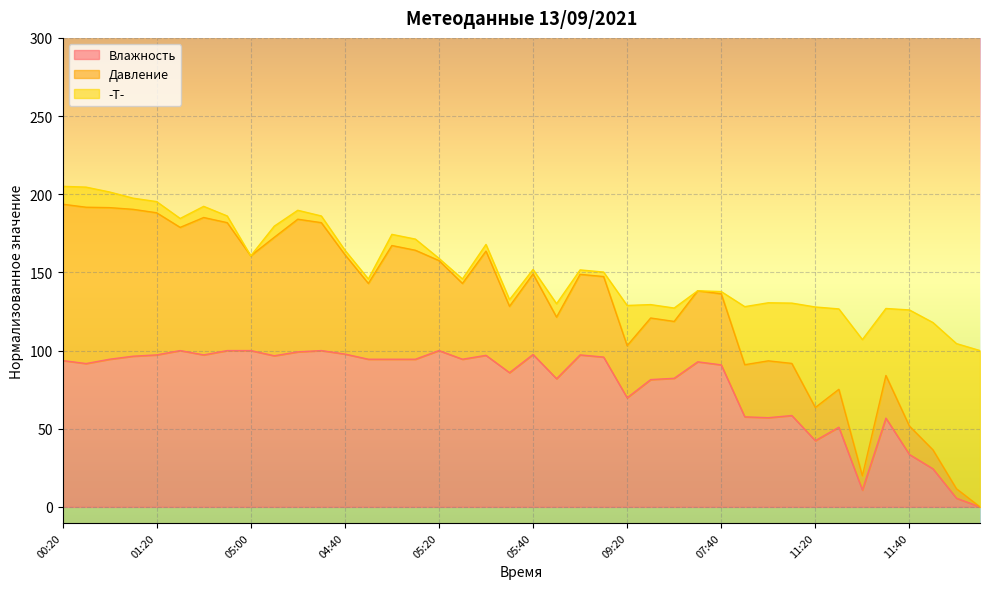

Between 09:00 and 12:20, which series saw the biggest shift?

Влажность